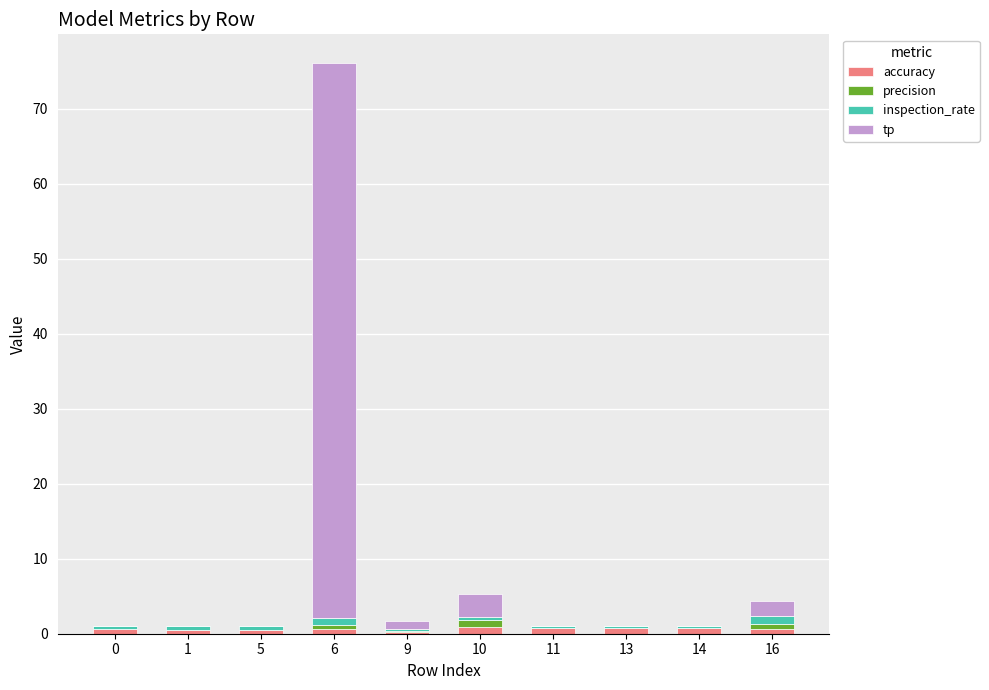

At which category is the sum across all series the highest?

6